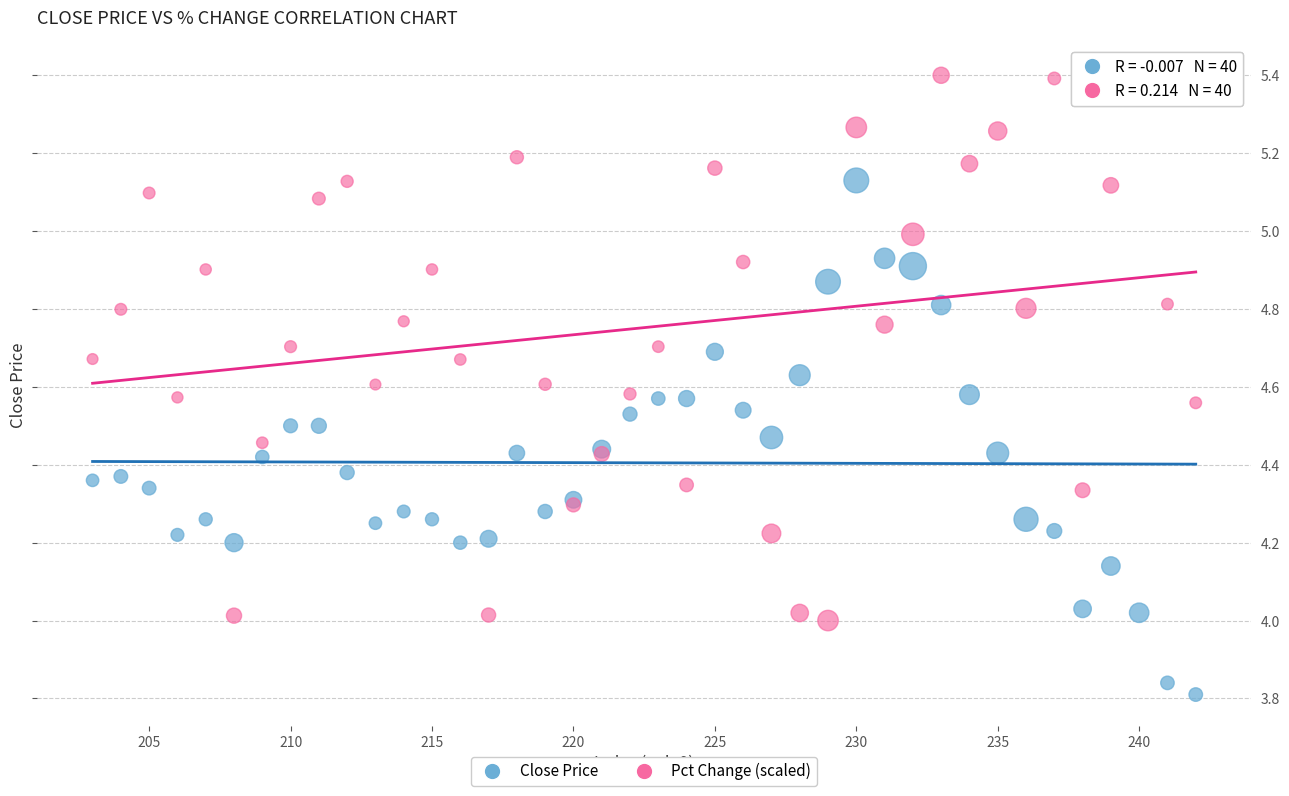

Which series contains the highest Y value?

Pct Change (scaled)